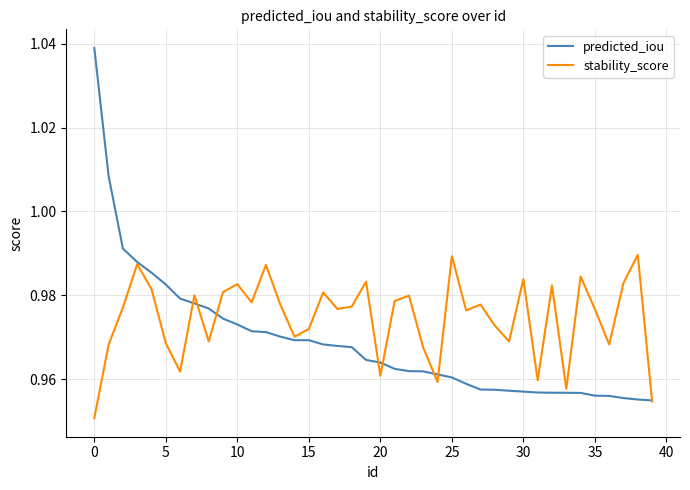

Which series has the largest total across all categories?

stability_score